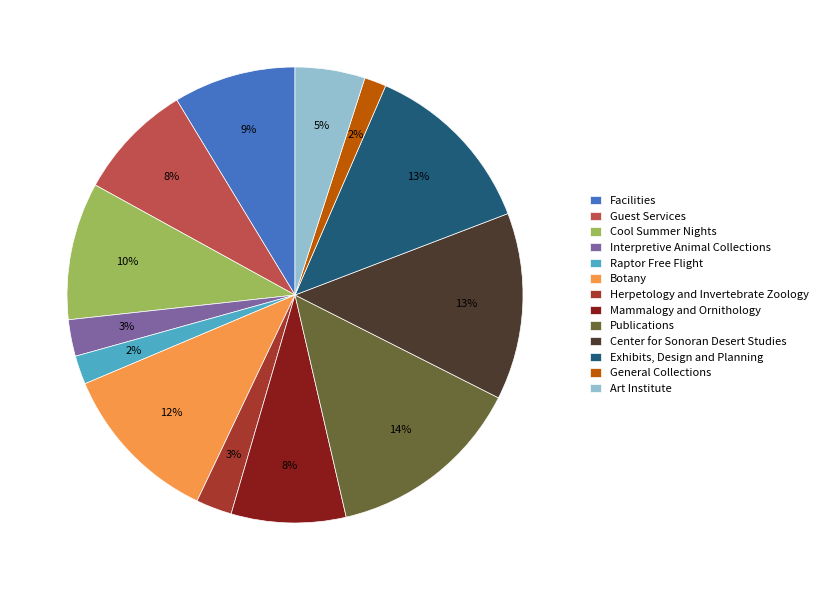

What is the largest slice in the pie chart?

Publications